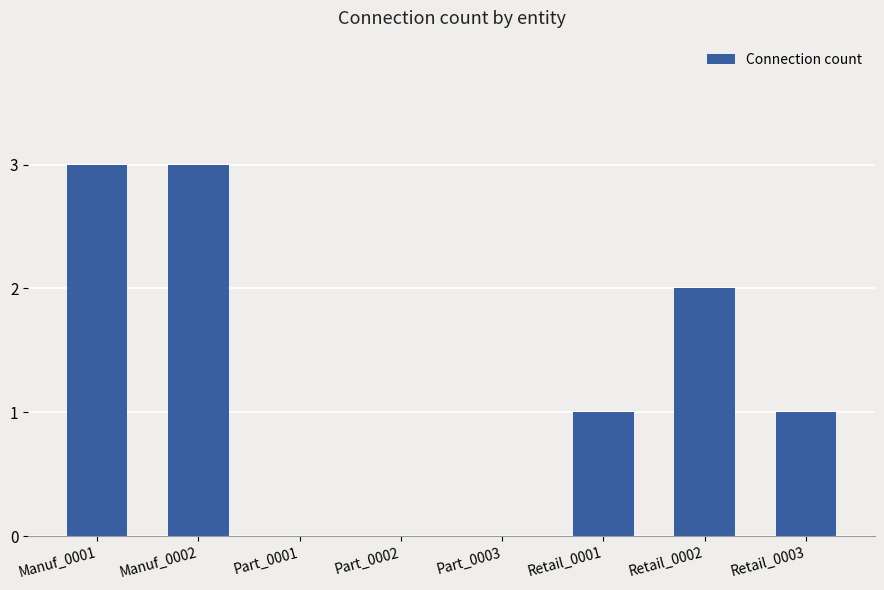

What is the maximum value shown in the chart?

3